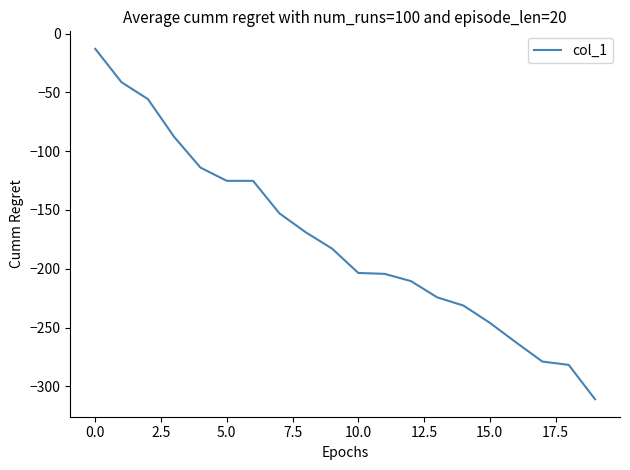

What is the difference between the maximum and minimum values?

297.9